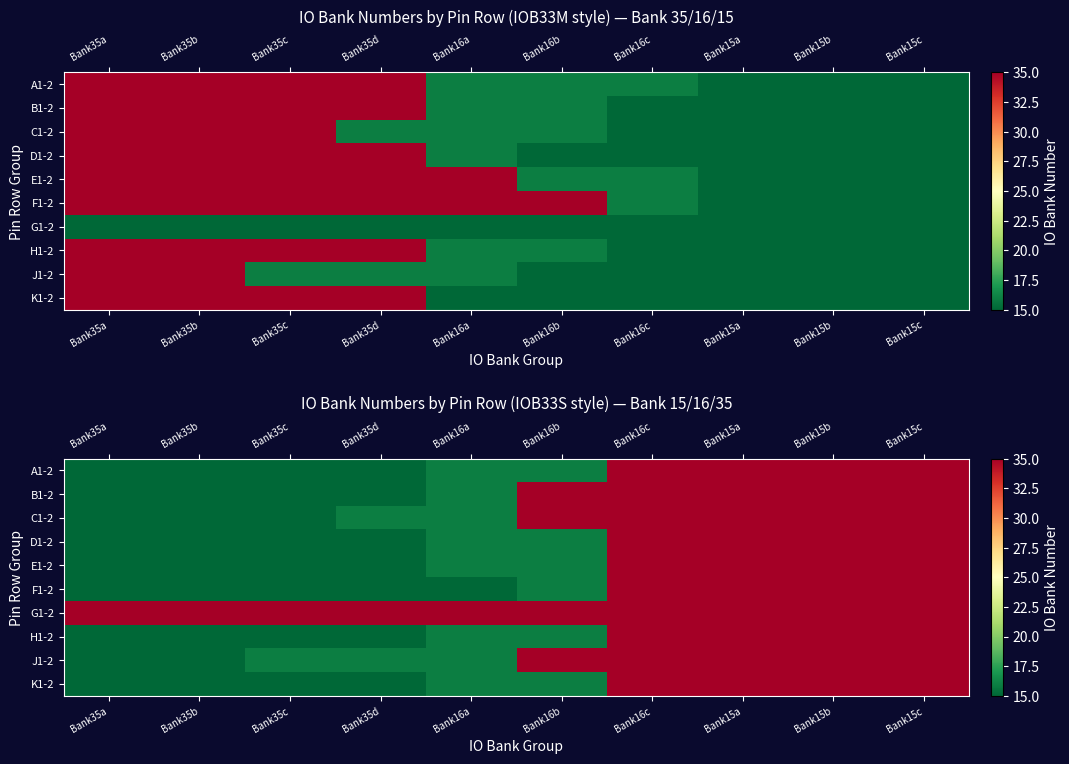

At which label does B1-2 reach its peak?

Bank16b